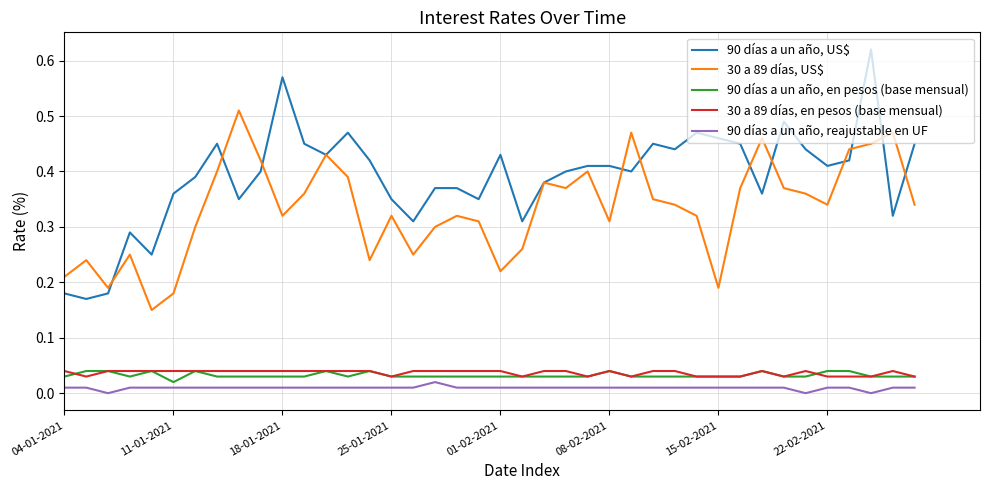

Which series has the largest range (max minus min)?

90 días a un año, US$